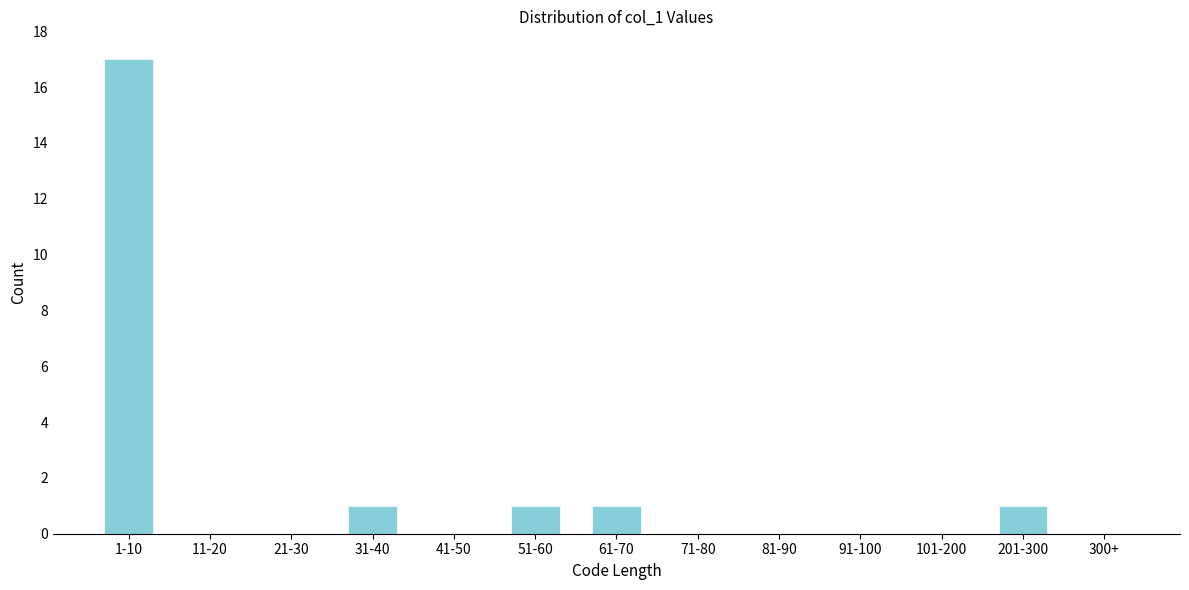

Reading right to left, extract all data points from this chart.

300+=0	201-300=1	101-200=0	91-100=0	81-90=0	71-80=0	61-70=1	51-60=1	41-50=0	31-40=1	21-30=0	11-20=0	1-10=17